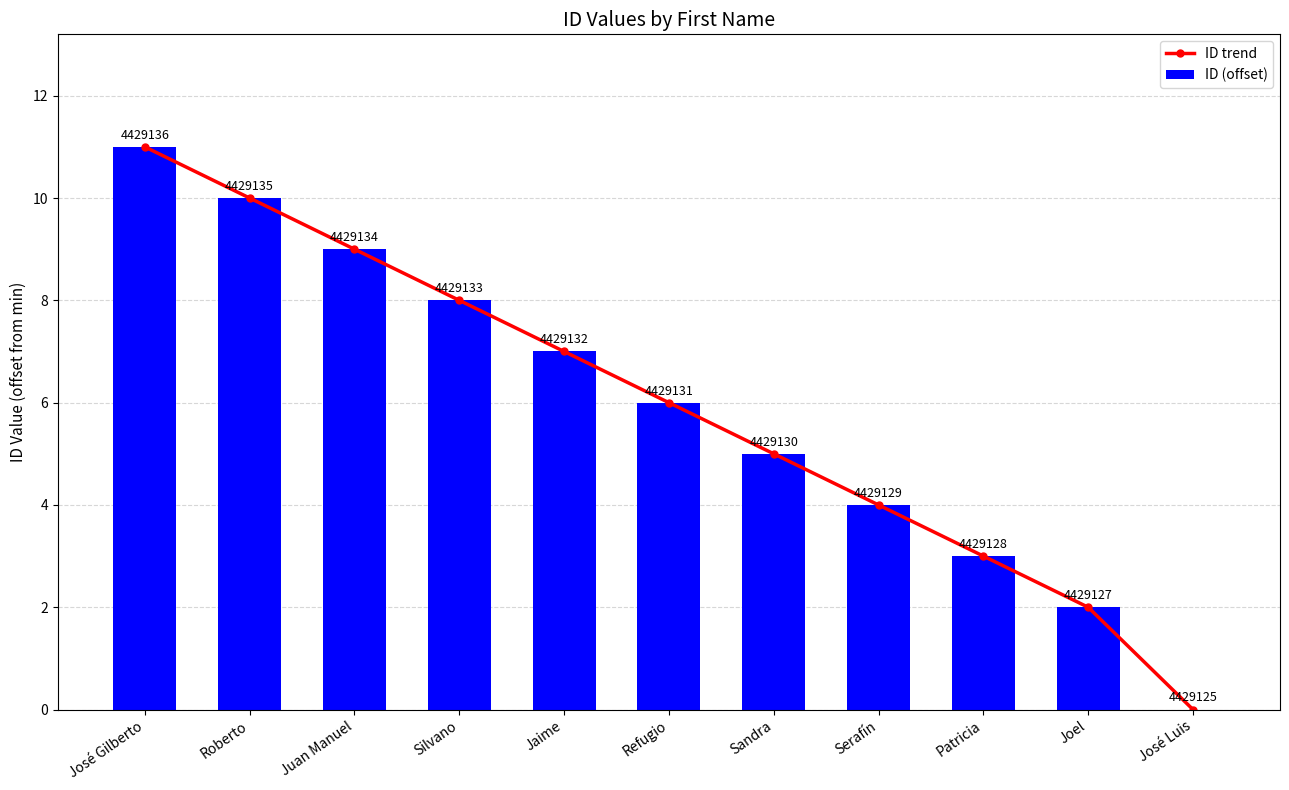

What is the total value across all series at Patricia?

6